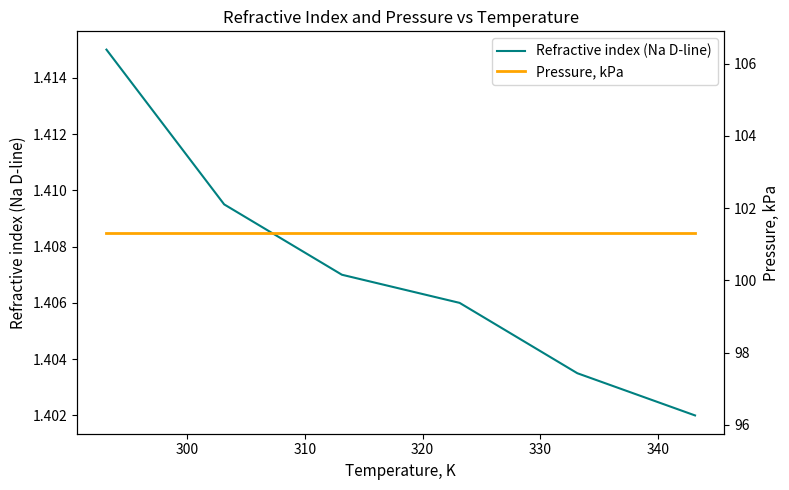

Does the chart have visible grid lines?

No